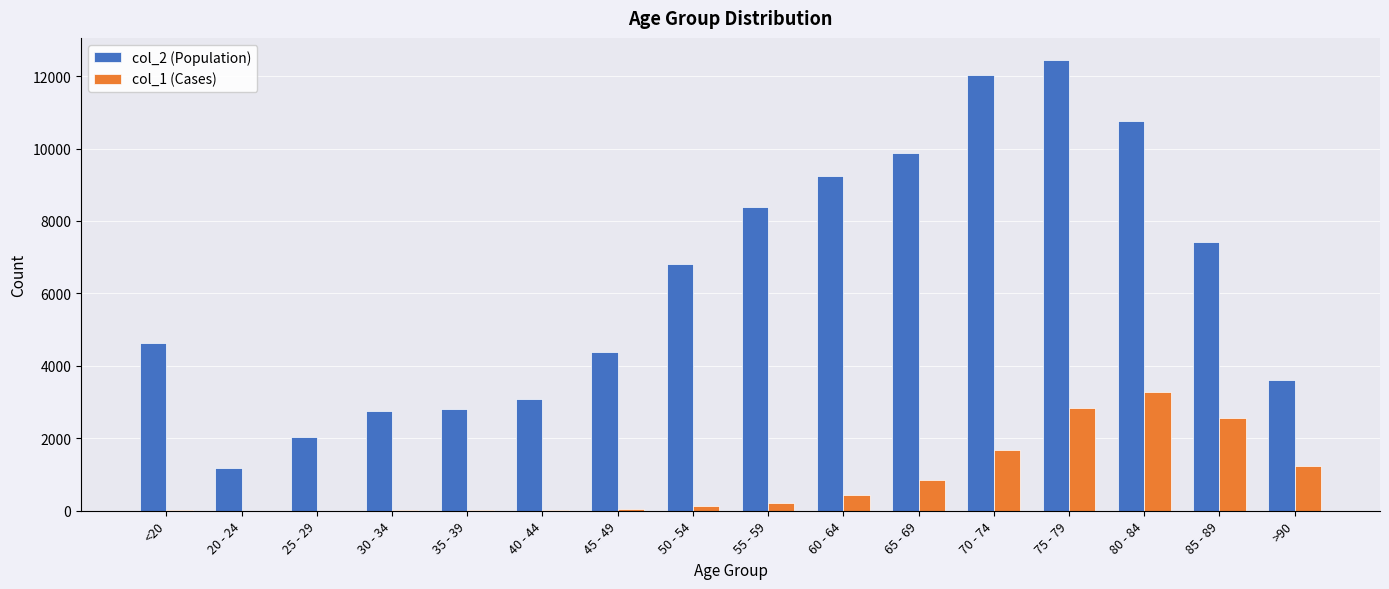

What is the approximate value of col_2 (Population) at 60 - 64, to the nearest 100?

9200